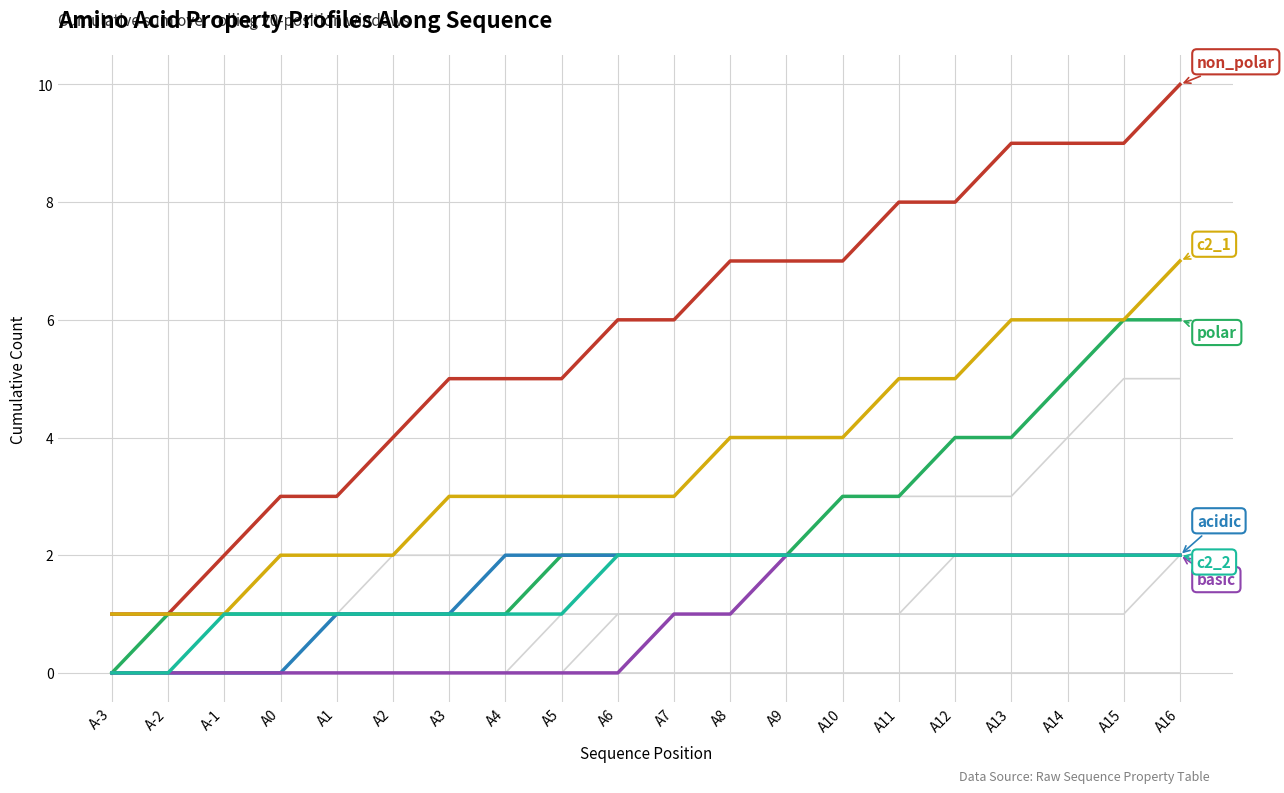

What is the label of the 9th point from the right?

A8